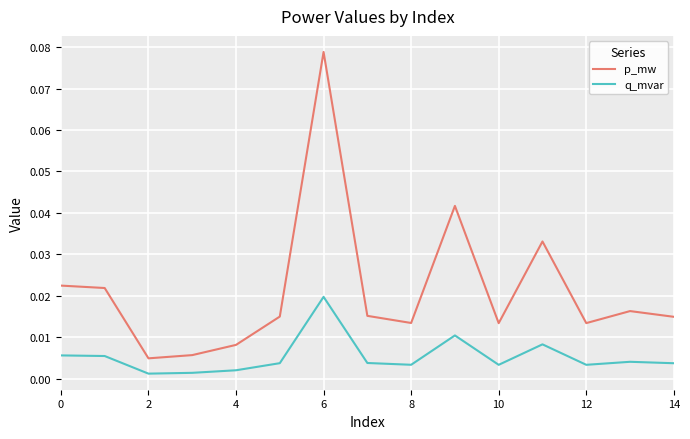

Rank the series by their maximum value, from highest to lowest.

p_mw, q_mvar